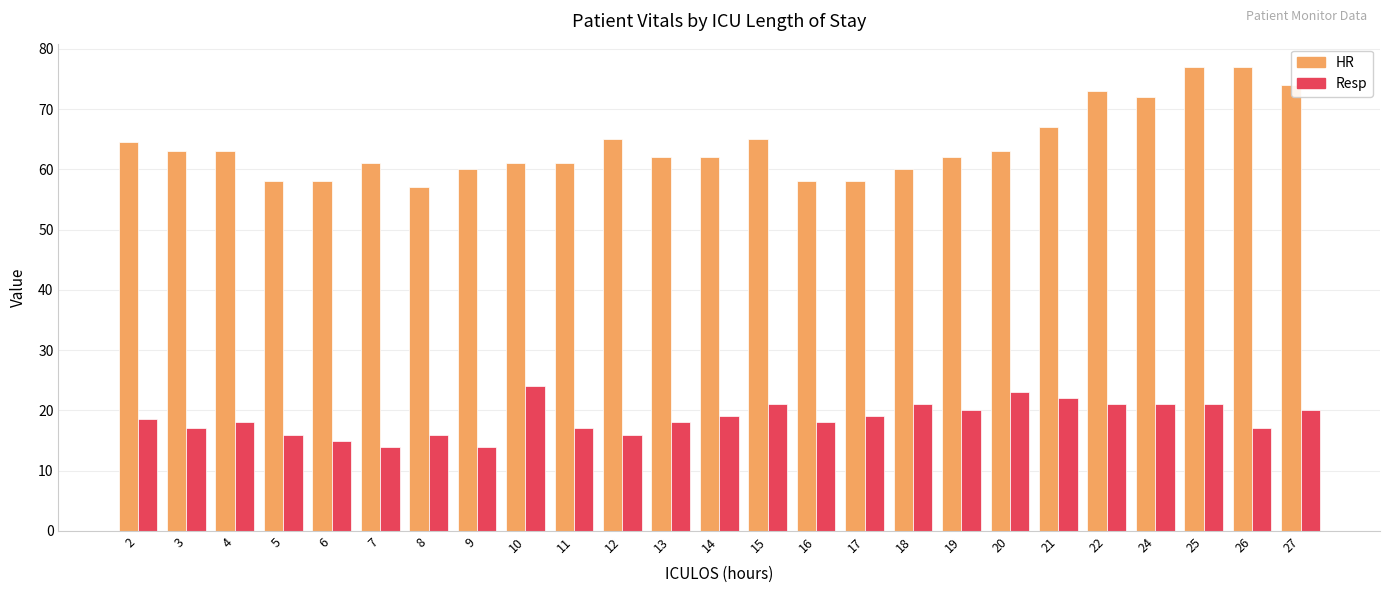

What is the sum of the HR values at 15 and 6?

123.0